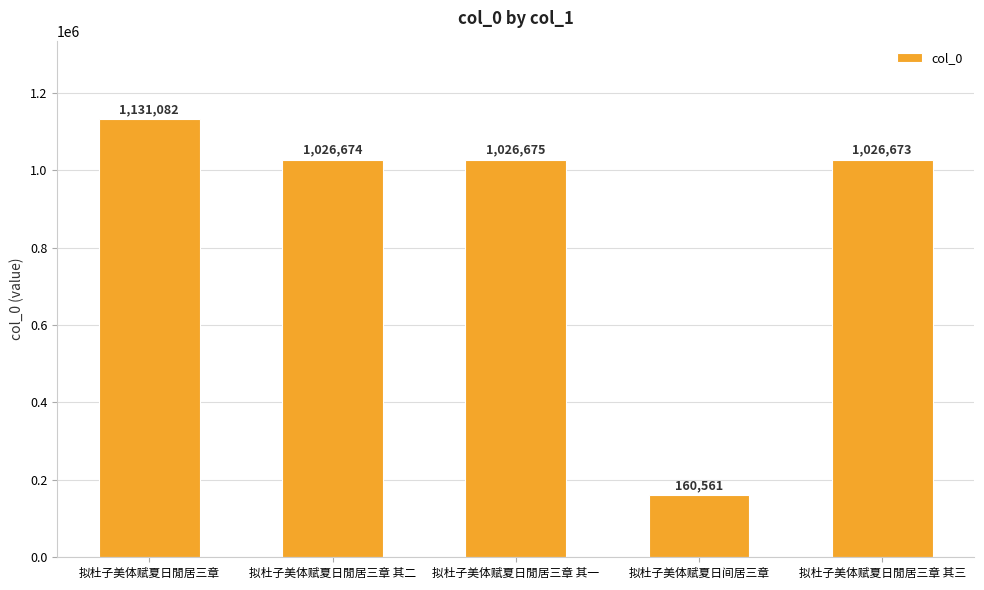

Between 拟杜子美体赋夏日閒居三章 其二 and 拟杜子美体赋夏日閒居三章 其一, which is larger?

拟杜子美体赋夏日閒居三章 其一